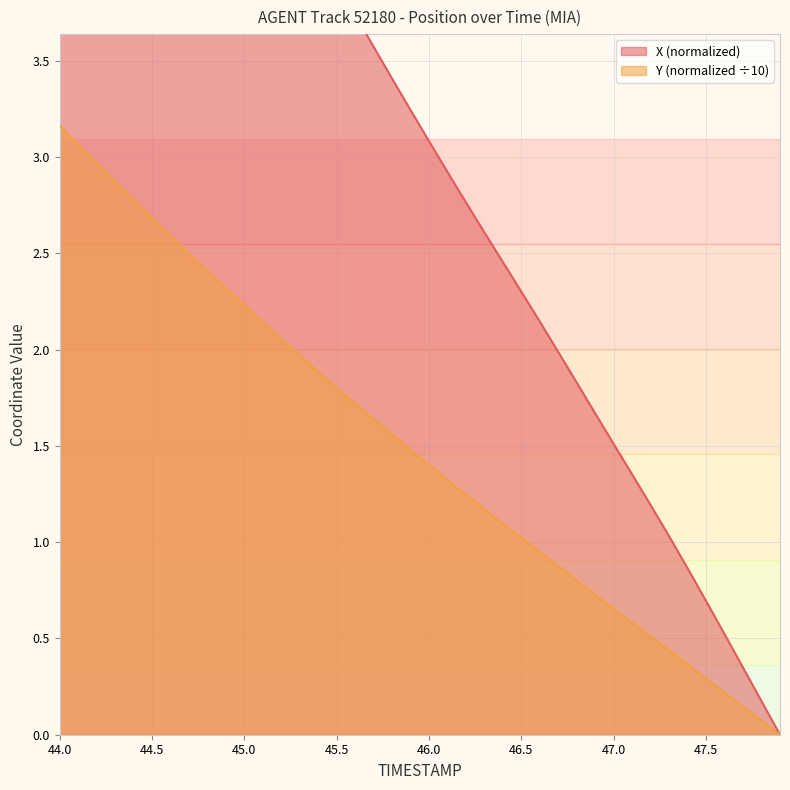

True or false: Y has more than 2 points higher than both neighbors.

False